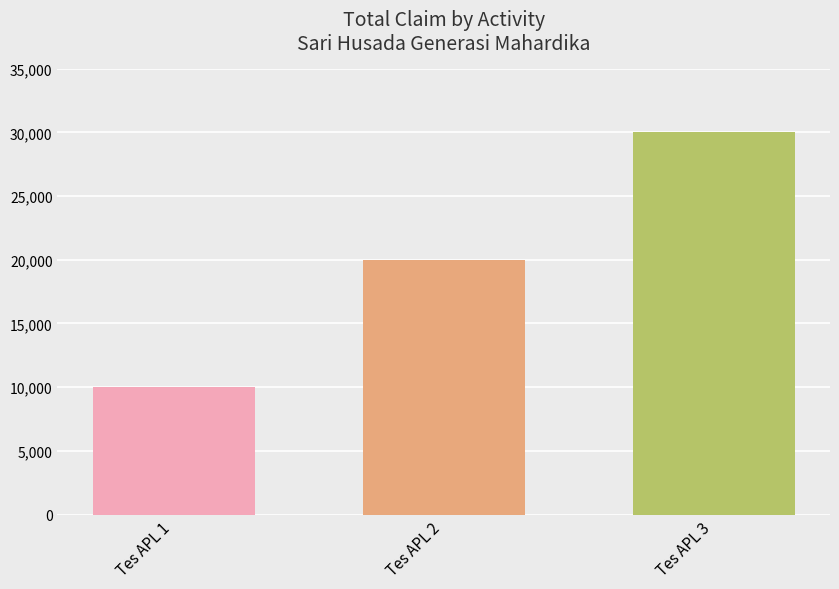

What is the spread (max minus min) of values at Tes APL 2?

20000